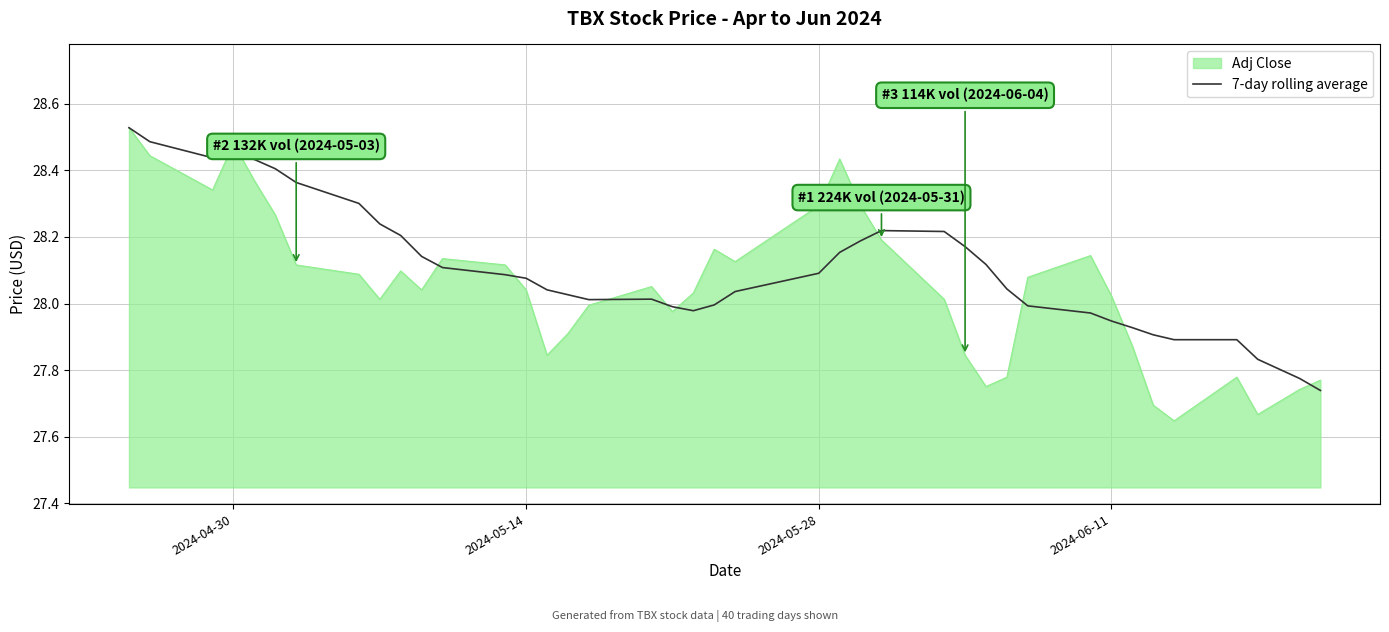

Which series has the widest spread of values?

Adj Close